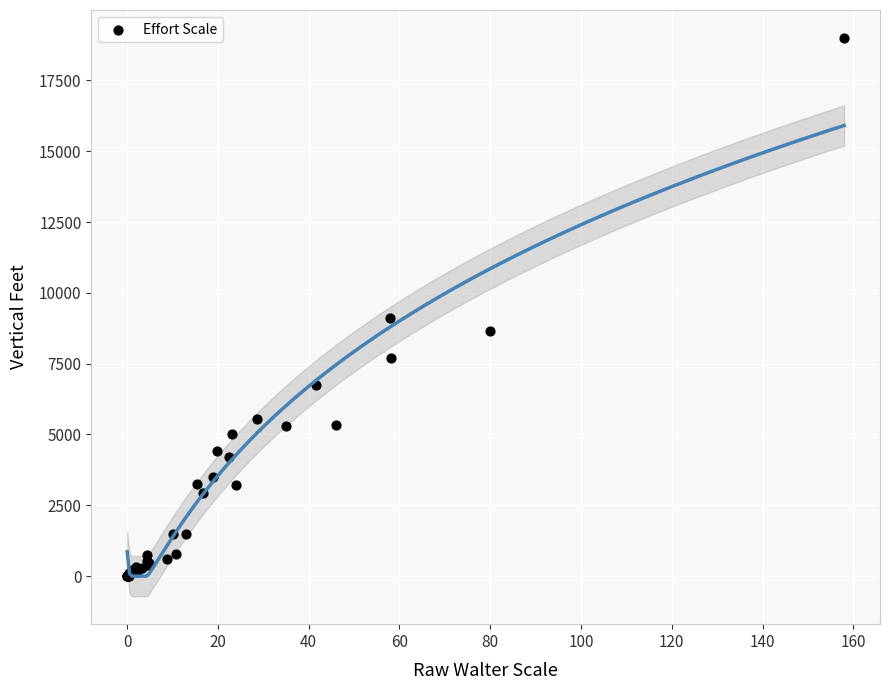

What Y value in the scatter plot is closest to 9500?

9100